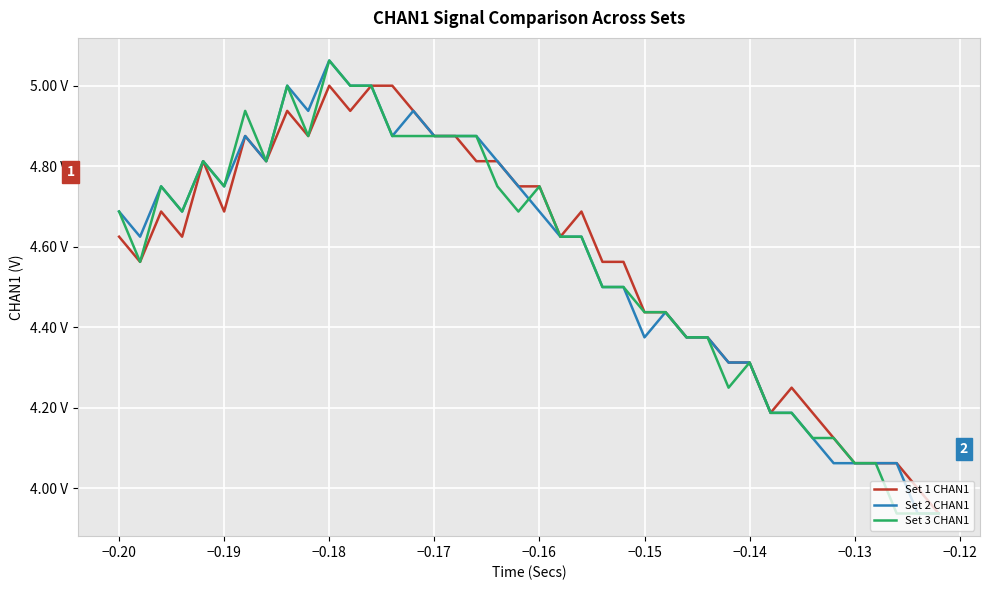

At how many categories does at least one series exceed 4?

38